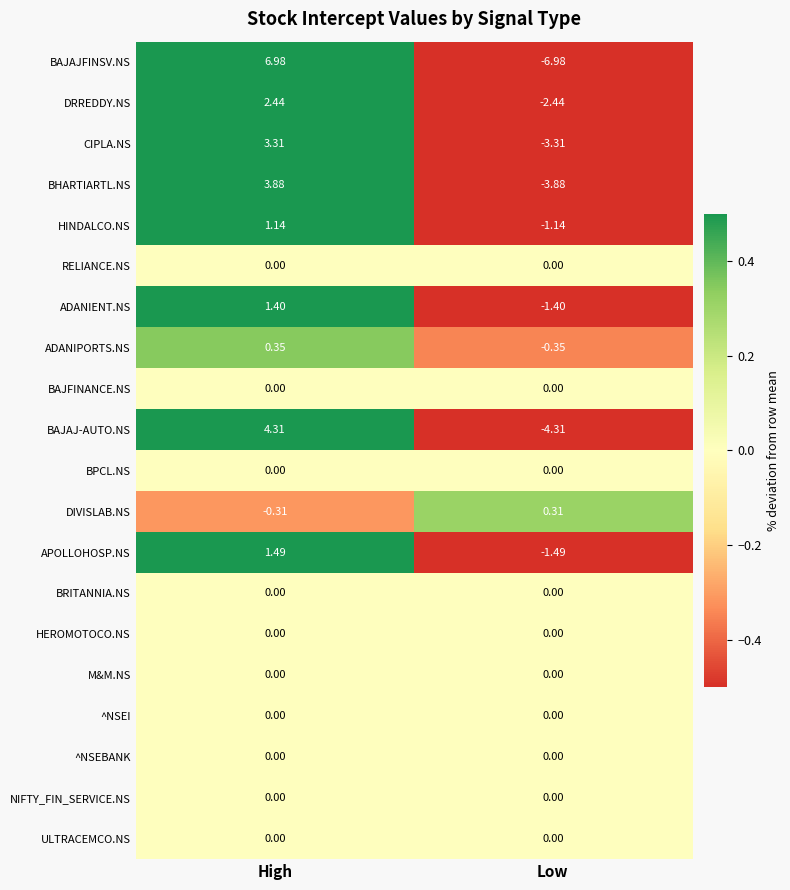

Which category has the lowest value in the APOLLOHOSP.NS series?

Low